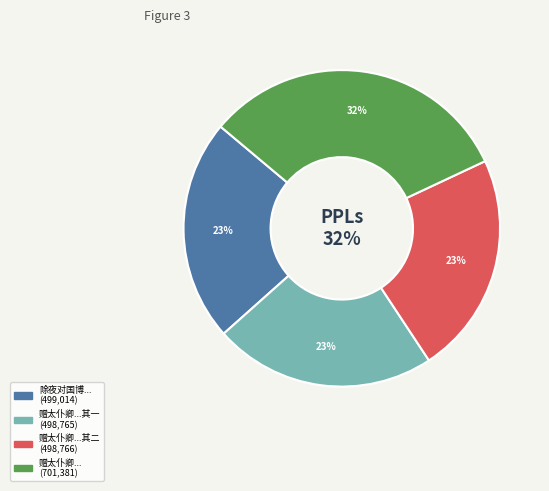

True or false: 赠太仆卿君辩侄孙告省南还 其二 accounts for 23% of the total.

True